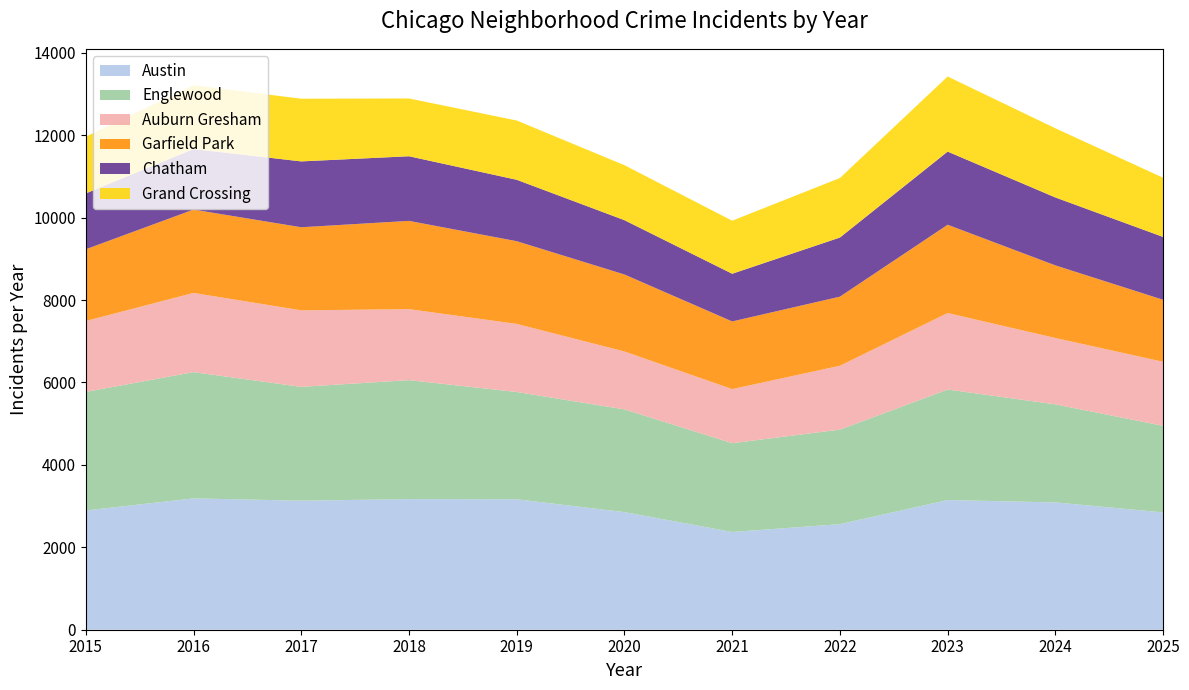

Reading right to left, extract all data points from this chart.

Austin: 2025=2847	2024=3089	2023=3147	2022=2561	2021=2372	2020=2854	2019=3165	2018=3169	2017=3131	2016=3187	2015=2893
Englewood: 2025=2100	2024=2379	2023=2681	2022=2294	2021=2154	2020=2492	2019=2603	2018=2887	2017=2762	2016=3063	2015=2877
Auburn Gresham: 2025=1554	2024=1610	2023=1856	2022=1550	2021=1312	2020=1405	2019=1652	2018=1722	2017=1856	2016=1922	2015=1720
Garfield Park: 2025=1504	2024=1762	2023=2142	2022=1676	2021=1642	2020=1868	2019=2007	2018=2142	2017=2016	2016=2022	2015=1741
Chatham: 2025=1525	2024=1648	2023=1775	2022=1435	2021=1157	2020=1318	2019=1490	2018=1568	2017=1598	2016=1469	2015=1355
Grand Crossing: 2025=1436	2024=1678	2023=1822	2022=1444	2021=1287	2020=1334	2019=1438	2018=1402	2017=1521	2016=1547	2015=1376